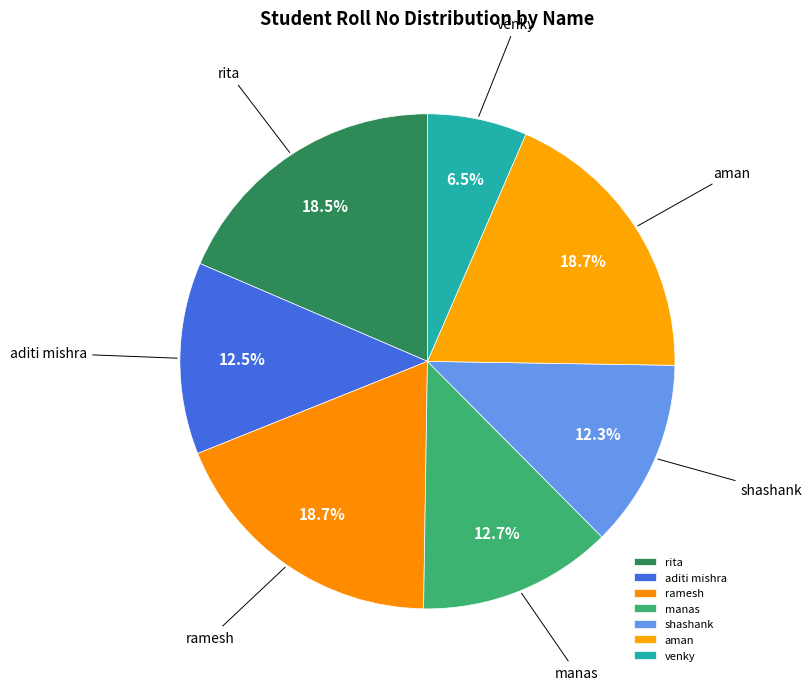

How many slices are in this pie chart?

7